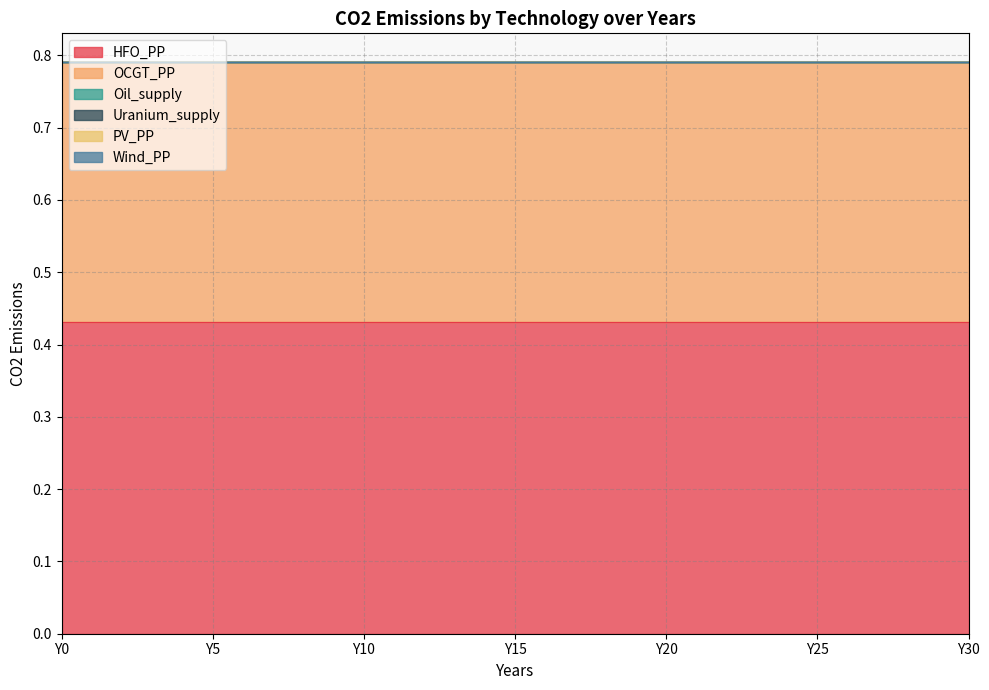

Rank the series by their maximum value, from lowest to highest.

Oil_supply, Uranium_supply, PV_PP, Wind_PP, OCGT_PP, HFO_PP